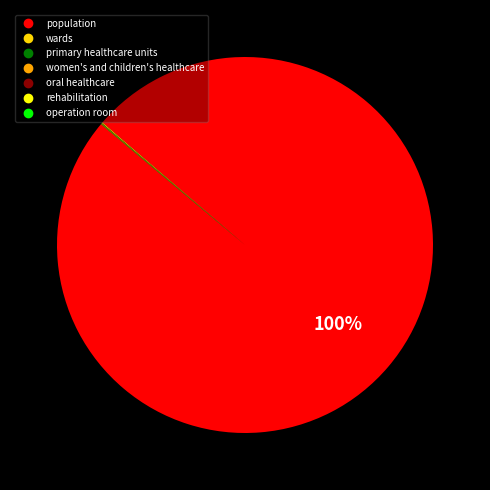

Count the number of slices in the pie.

7